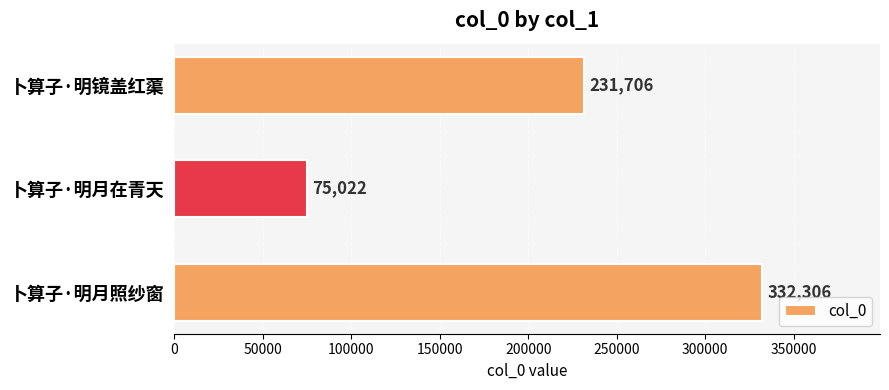

Is it true that the value at 卜算子·明月在青天 is 48618?

False